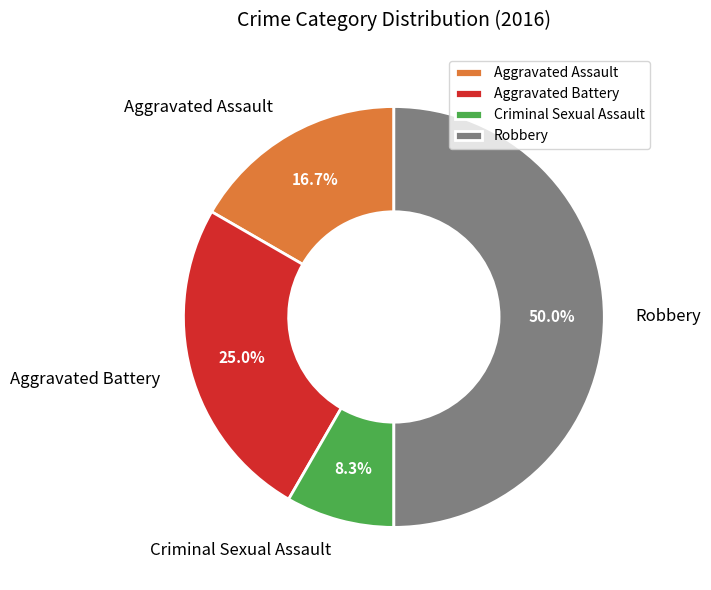

To the nearest percent, what percentage of the pie is Robbery?

50%